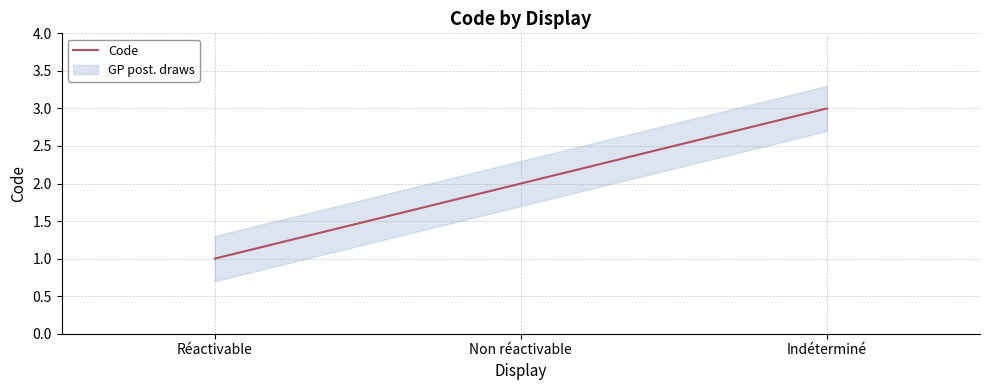

Which category has the highest value across all series?

Indéterminé